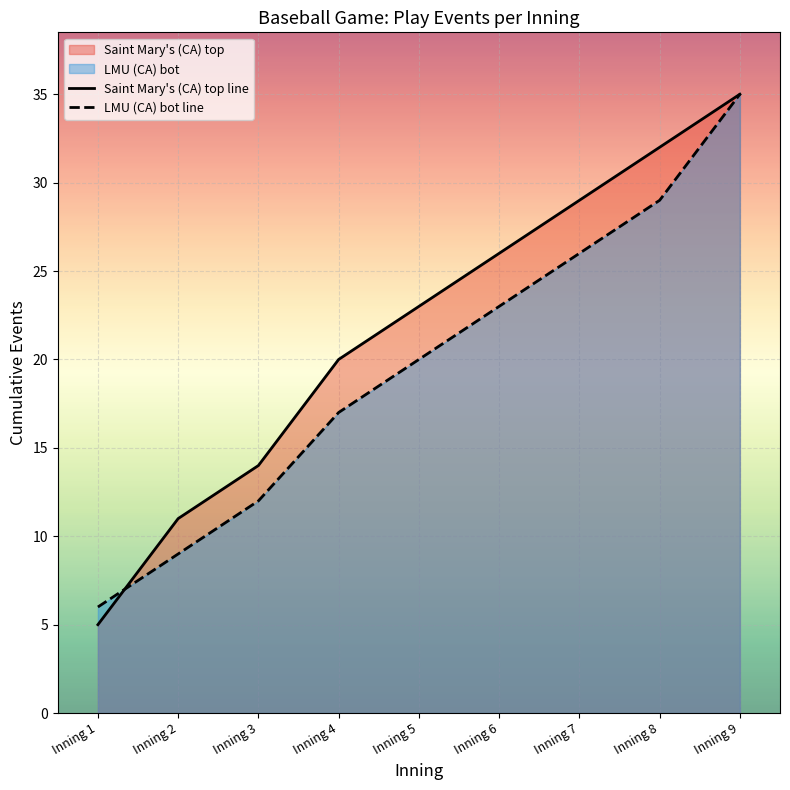

Rank the categories by LMU (CA) bot line value from lowest to highest.

Inning 1, Inning 2, Inning 3, Inning 4, Inning 5, Inning 6, Inning 7, Inning 8, Inning 9